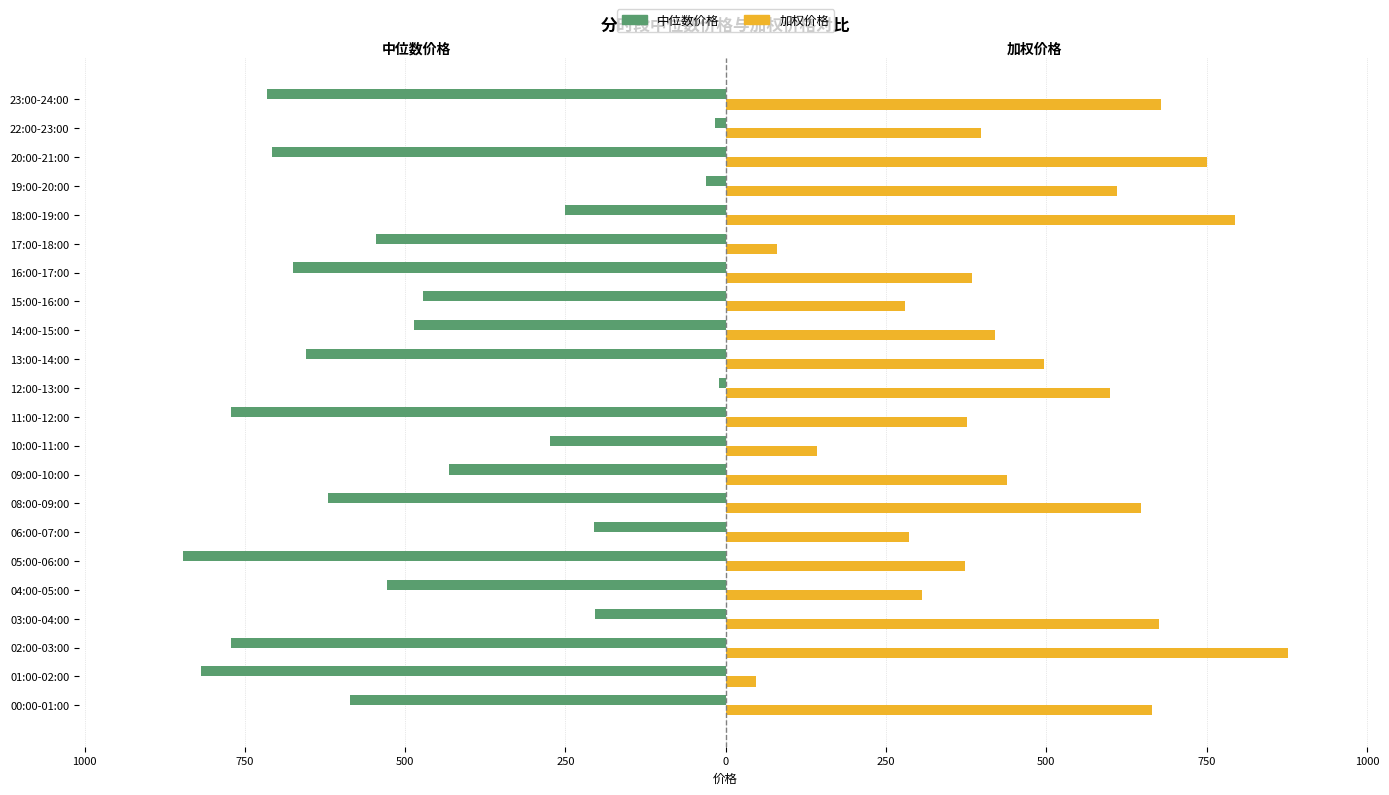

What is the sum of all 加权价格 values?

10326.7